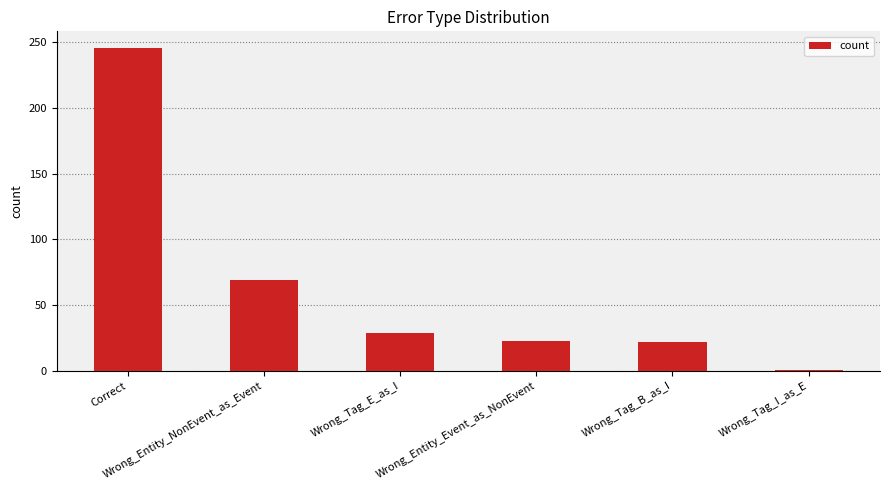

What is the difference between the maximum and second lowest values?

224